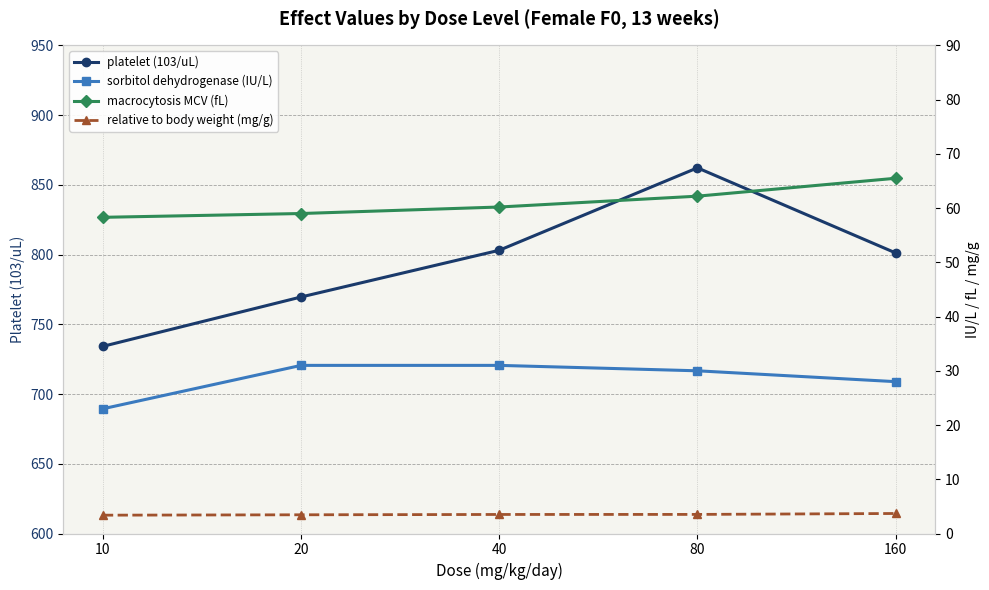

What is the minimum value shown in the chart?

3.4